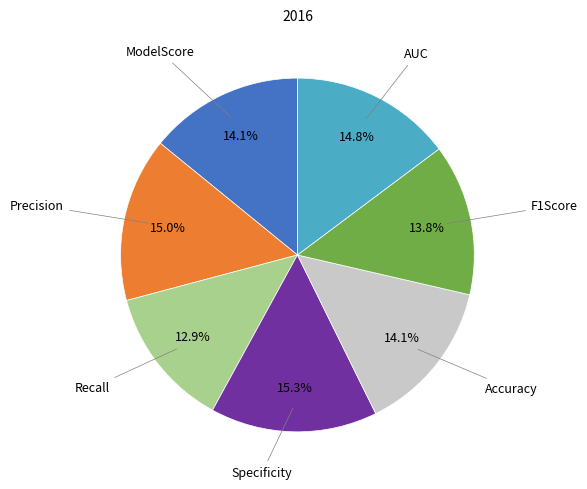

To the nearest percent, what is the average slice percentage?

14%